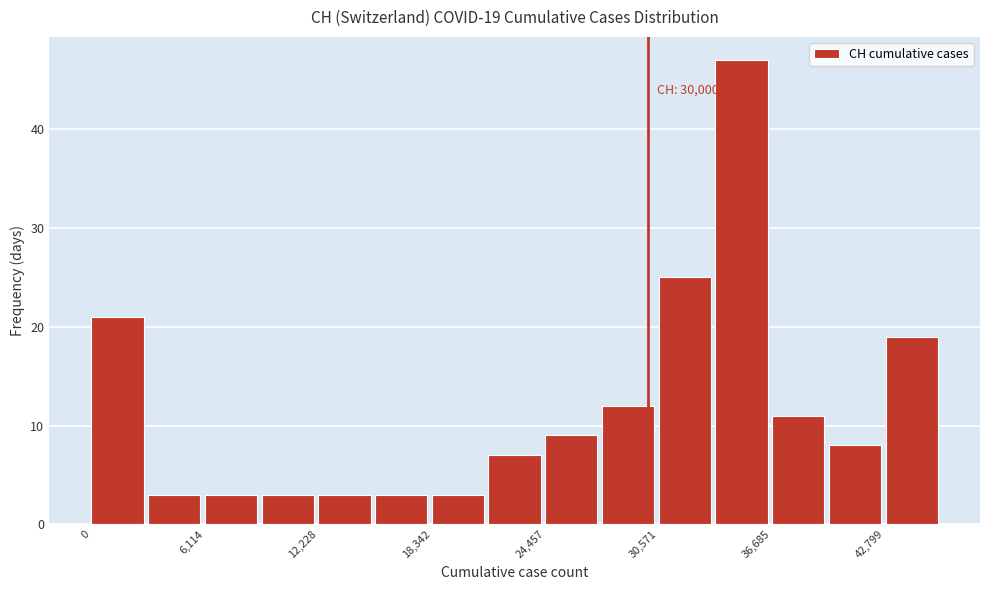

Read against the x-axis, roughly where is the centre of the tallest bar?

35000